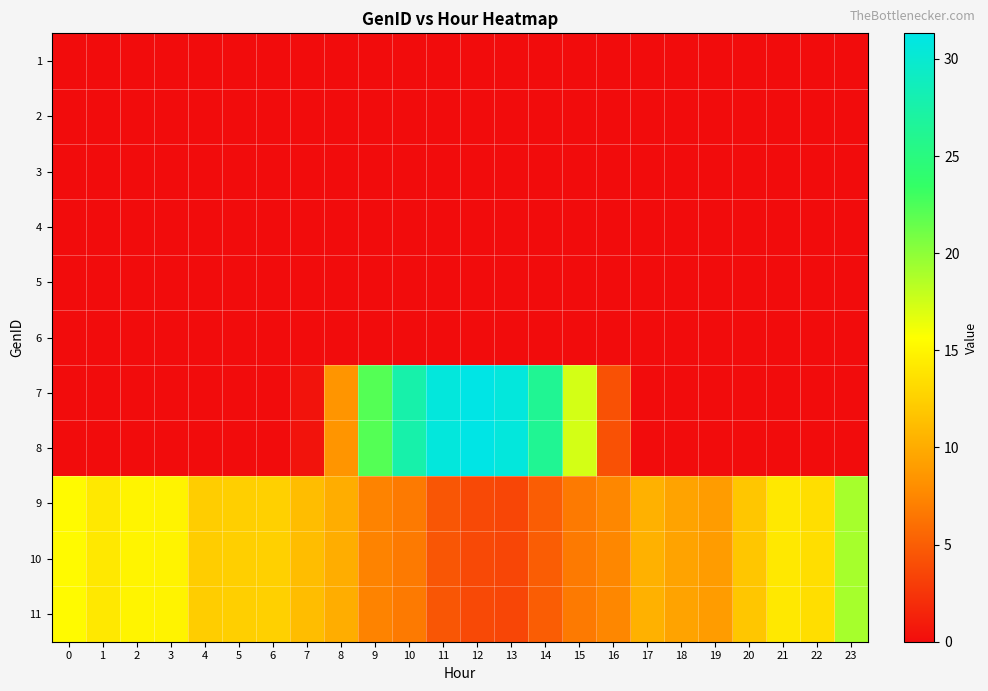

Reading left to right, extract all data points from this chart.

1: 0=0.0	1=0.0	2=0.0	3=0.0	4=0.0	5=0.0	6=0.0	7=0.0	8=0.0	9=0.0	10=0.0	11=0.0	12=0.0	13=0.0	14=0.0	15=0.0	16=0.0	17=0.0	18=0.0	19=0.0	20=0.0	21=0.0	22=0.0	23=0.0
2: 0=0.0	1=0.0	2=0.0	3=0.0	4=0.0	5=0.0	6=0.0	7=0.0	8=0.0	9=0.0	10=0.0	11=0.0	12=0.0	13=0.0	14=0.0	15=0.0	16=0.0	17=0.0	18=0.0	19=0.0	20=0.0	21=0.0	22=0.0	23=0.0
3: 0=0.0	1=0.0	2=0.0	3=0.0	4=0.0	5=0.0	6=0.0	7=0.0	8=0.0	9=0.0	10=0.0	11=0.0	12=0.0	13=0.0	14=0.0	15=0.0	16=0.0	17=0.0	18=0.0	19=0.0	20=0.0	21=0.0	22=0.0	23=0.0
4: 0=0.0	1=0.0	2=0.0	3=0.0	4=0.0	5=0.0	6=0.0	7=0.0	8=0.0	9=0.0	10=0.0	11=0.0	12=0.0	13=0.0	14=0.0	15=0.0	16=0.0	17=0.0	18=0.0	19=0.0	20=0.0	21=0.0	22=0.0	23=0.0
5: 0=0.0	1=0.0	2=0.0	3=0.0	4=0.0	5=0.0	6=0.0	7=0.0	8=0.0	9=0.0	10=0.0	11=0.0	12=0.0	13=0.0	14=0.0	15=0.0	16=0.0	17=0.0	18=0.0	19=0.0	20=0.0	21=0.0	22=0.0	23=0.0
6: 0=0.0	1=0.0	2=0.0	3=0.0	4=0.0	5=0.0	6=0.0	7=0.0	8=0.0	9=0.0	10=0.0	11=0.0	12=0.0	13=0.0	14=0.0	15=0.0	16=0.0	17=0.0	18=0.0	19=0.0	20=0.0	21=0.0	22=0.0	23=0.0
7: 0=0.0	1=0.0	2=0.0	3=0.0	4=0.0	5=0.0	6=0.0	7=0.4	8=8.5	9=22.2	10=27.7	11=30.7	12=31.3	13=30.7	14=26.2	15=17.3	16=4.2	17=0.0	18=0.0	19=0.0	20=0.0	21=0.0	22=0.0	23=0.0
8: 0=0.0	1=0.0	2=0.0	3=0.0	4=0.0	5=0.0	6=0.0	7=0.4	8=8.5	9=22.2	10=27.7	11=30.7	12=31.3	13=30.7	14=26.2	15=17.3	16=4.2	17=0.0	18=0.0	19=0.0	20=0.0	21=0.0	22=0.0	23=0.0
9: 0=15.3	1=14.1	2=15.0	3=14.9	4=12.3	5=12.5	6=12.5	7=11.2	8=10.1	9=7.3	10=6.7	11=4.5	12=3.8	13=3.6	14=5.0	15=6.8	16=7.6	17=10.4	18=9.4	19=9.0	20=11.8	21=14.2	22=13.4	23=19.0
10: 0=15.3	1=14.1	2=15.0	3=14.9	4=12.3	5=12.5	6=12.5	7=11.2	8=10.1	9=7.3	10=6.7	11=4.5	12=3.8	13=3.6	14=5.0	15=6.8	16=7.6	17=10.4	18=9.4	19=9.0	20=11.8	21=14.2	22=13.4	23=19.0
11: 0=15.3	1=14.1	2=15.0	3=14.9	4=12.3	5=12.5	6=12.5	7=11.2	8=10.1	9=7.3	10=6.7	11=4.5	12=3.8	13=3.6	14=5.0	15=6.8	16=7.6	17=10.4	18=9.4	19=9.0	20=11.8	21=14.2	22=13.4	23=19.0